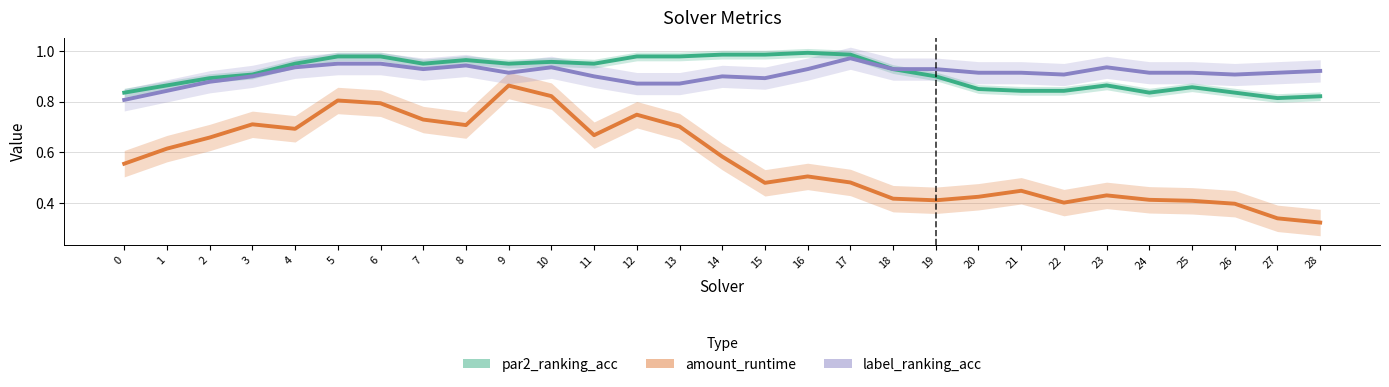

At how many categories does at least one series exceed 0?

29